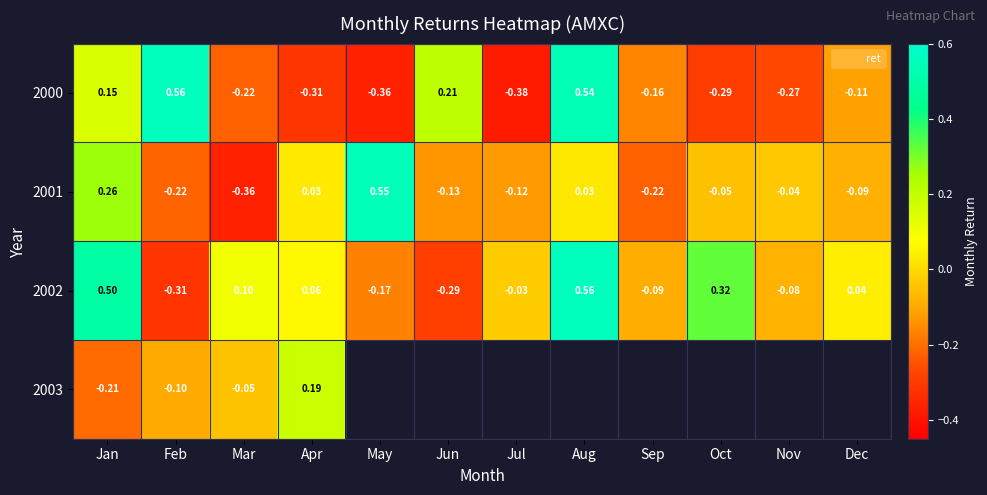

Is the value of 2000 at May greater than the value of 2003 at Jan?

No